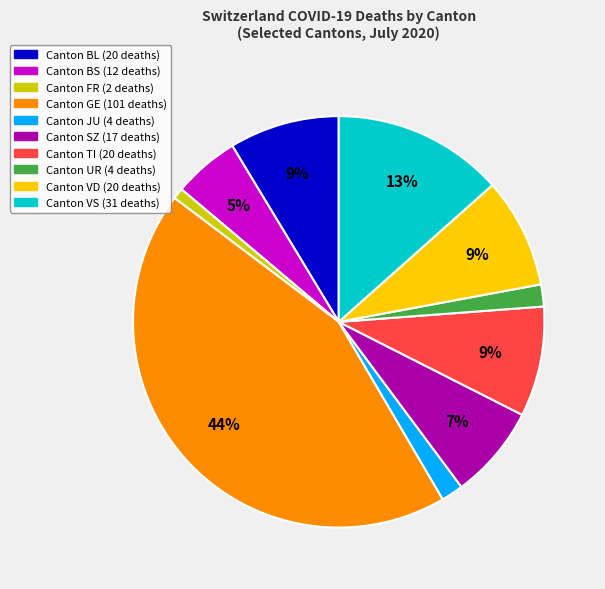

Is there any slice that represents more than half of the pie?

No